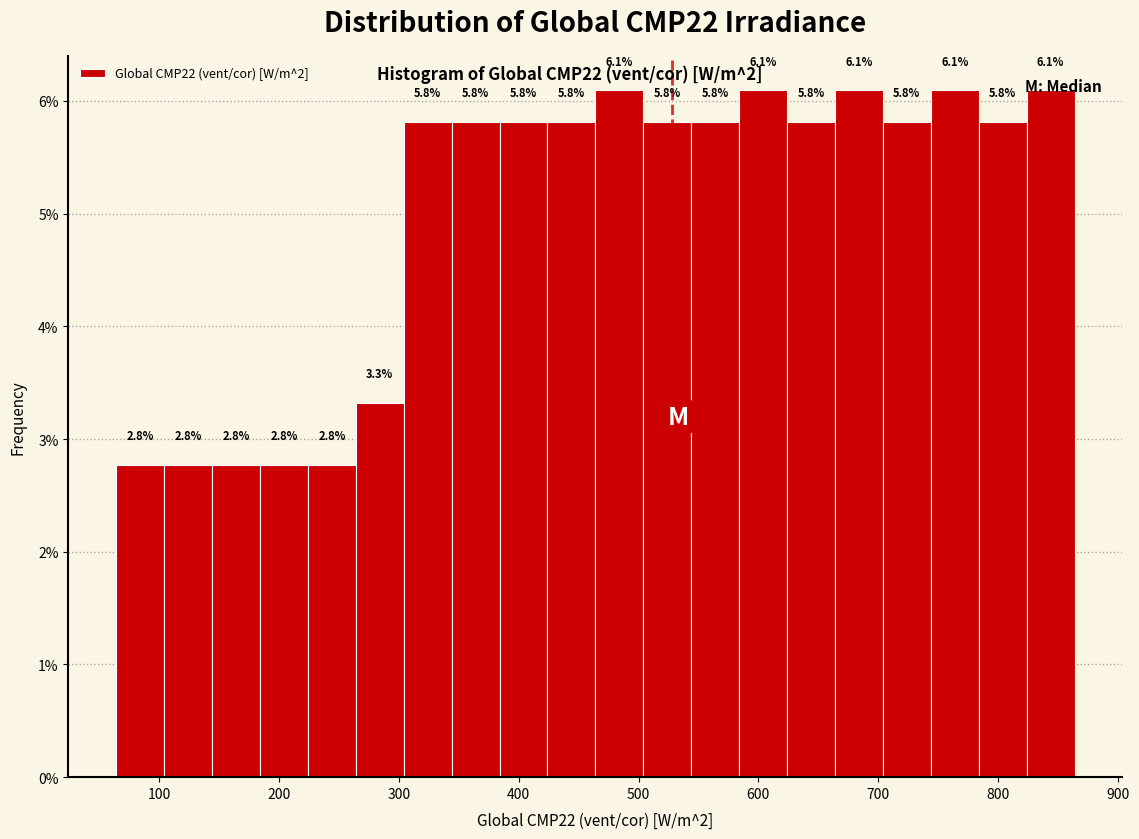

Reading left to right, transcribe this chart: for each bar, give the range it covers on the x-axis and its height. The bar edges are not printed on the chart, so give them approximately, as read against the axis.

64 to 104: 2.8
104 to 144: 2.8
144 to 184: 2.8
184 to 224: 2.8
224 to 264: 2.8
264 to 304: 3.3
304 to 344: 5.8
344 to 384: 5.8
384 to 424: 5.8
424 to 464: 5.8
464 to 504: 6.1
504 to 544: 5.8
544 to 584: 5.8
584 to 624: 6.1
624 to 664: 5.8
664 to 704: 6.1
704 to 744: 5.8
744 to 784: 6.1
784 to 824: 5.8
824 to 864: 6.1